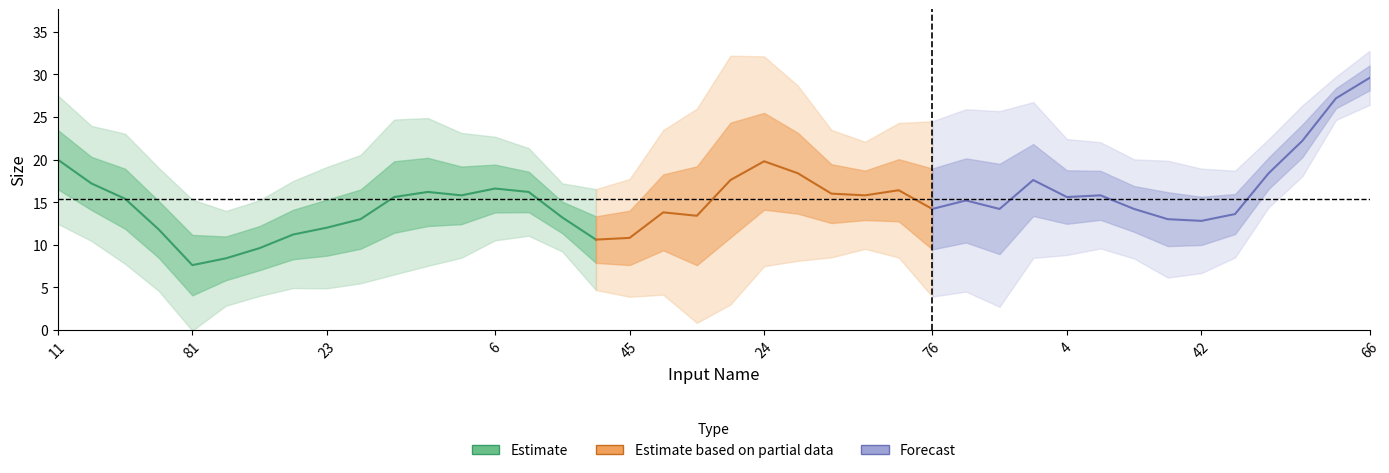

The chart shows a value of 26 at 55. True or false?

True